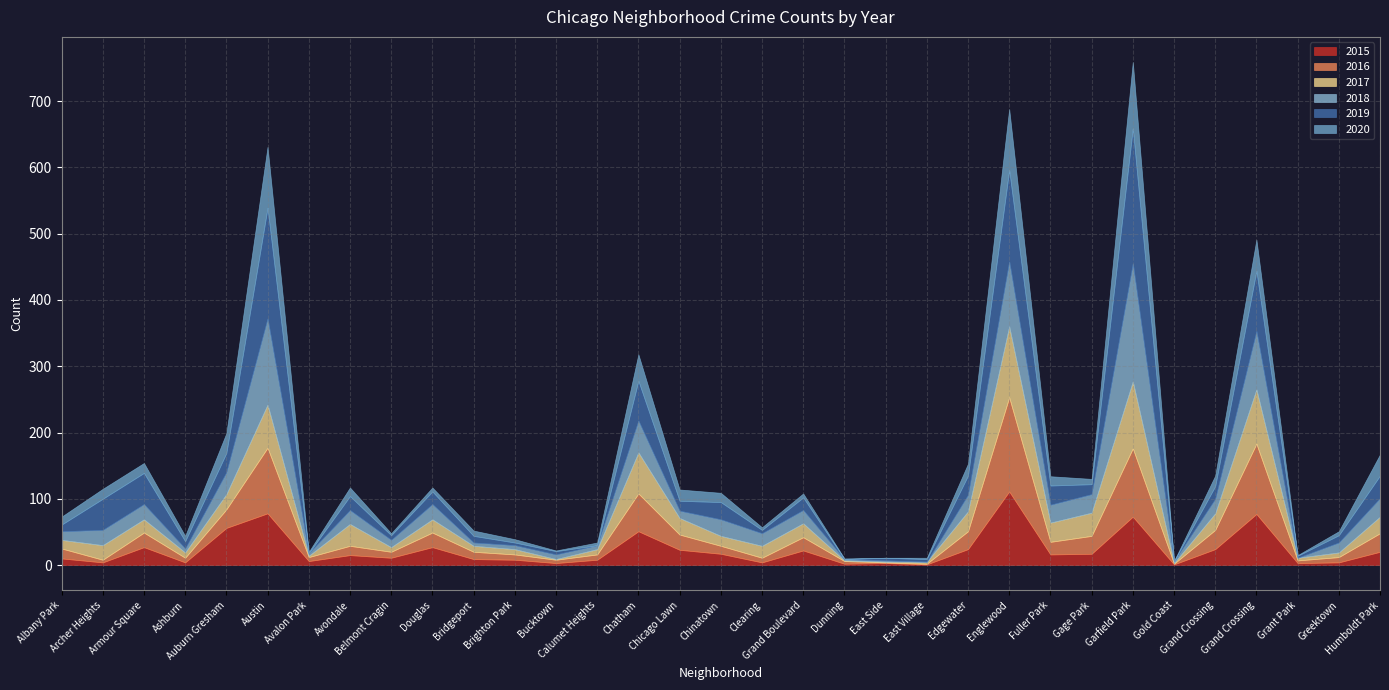

Between Bridgeport and Chicago Lawn, which series saw the biggest shift?

2017